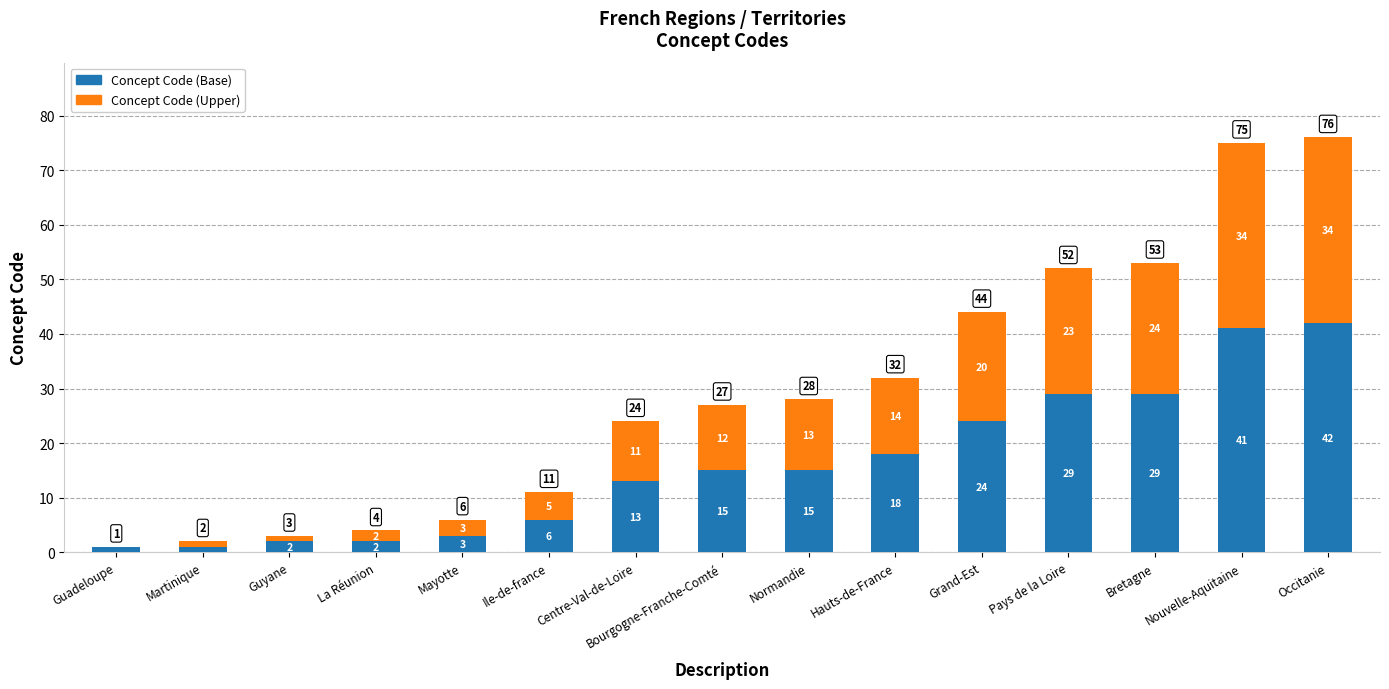

Are the bars grouped side by side (vs. stacked)?

No